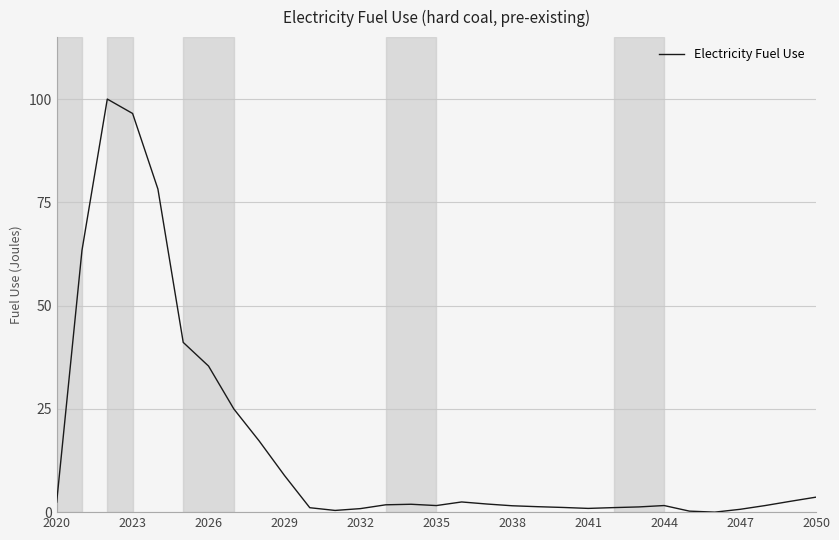

True or false: there are more than 2 points higher than both neighbors.

True